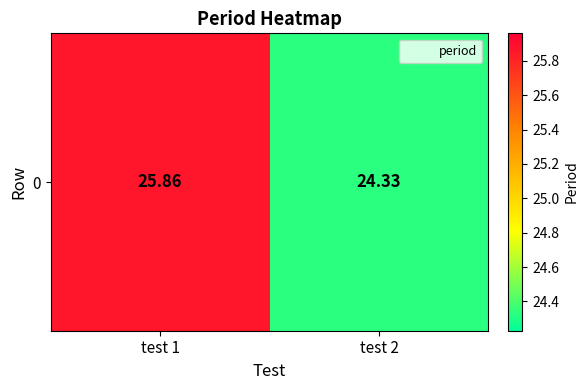

What is the change in value from test 1 to test 2?

-1.5